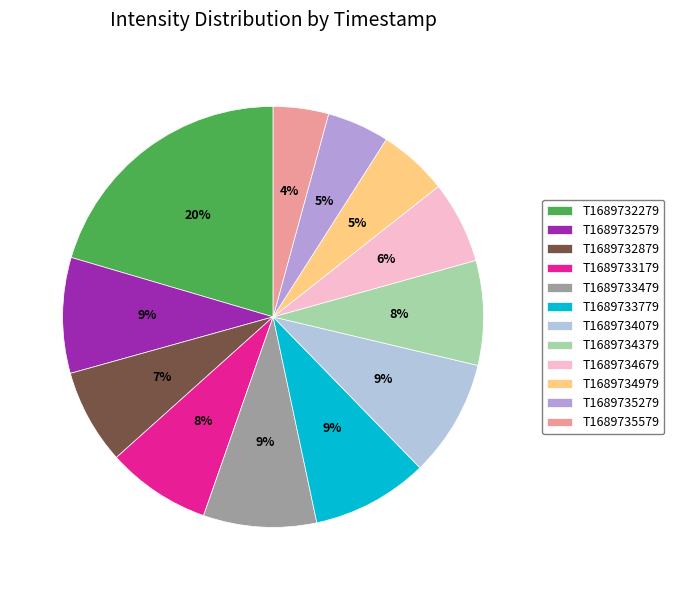

Which has a higher value, T1689733479 or T1689732279?

T1689732279